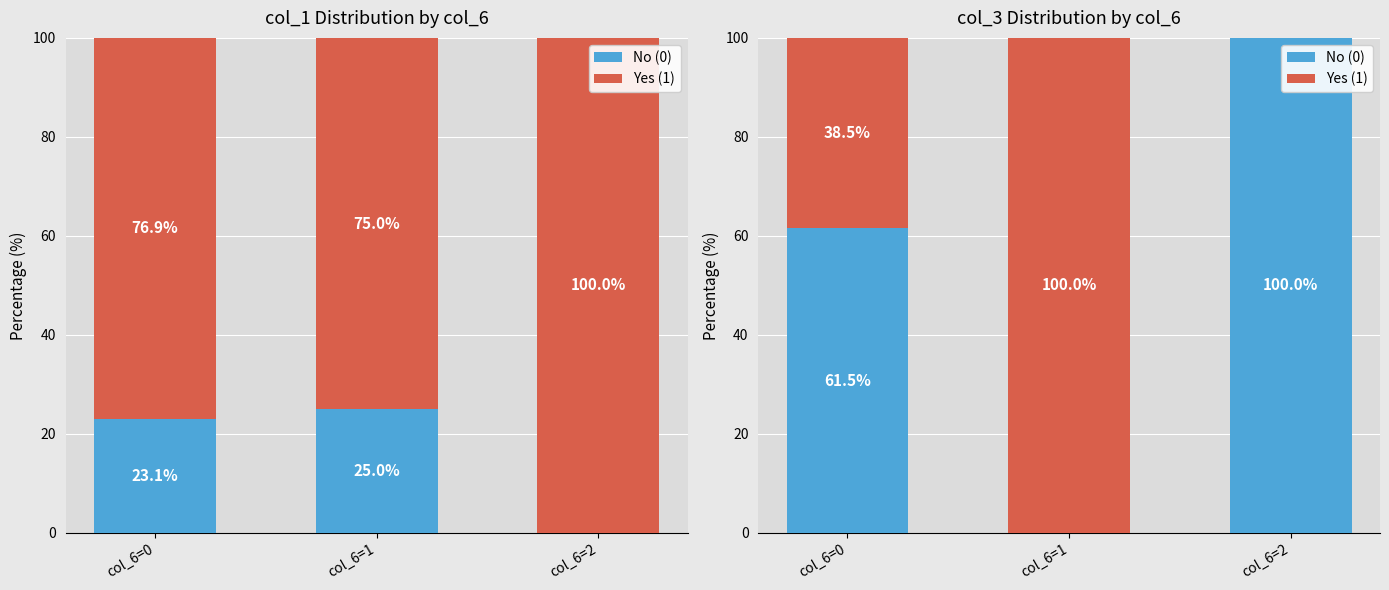

At which label does Yes (1) reach its minimum?

col_6=2